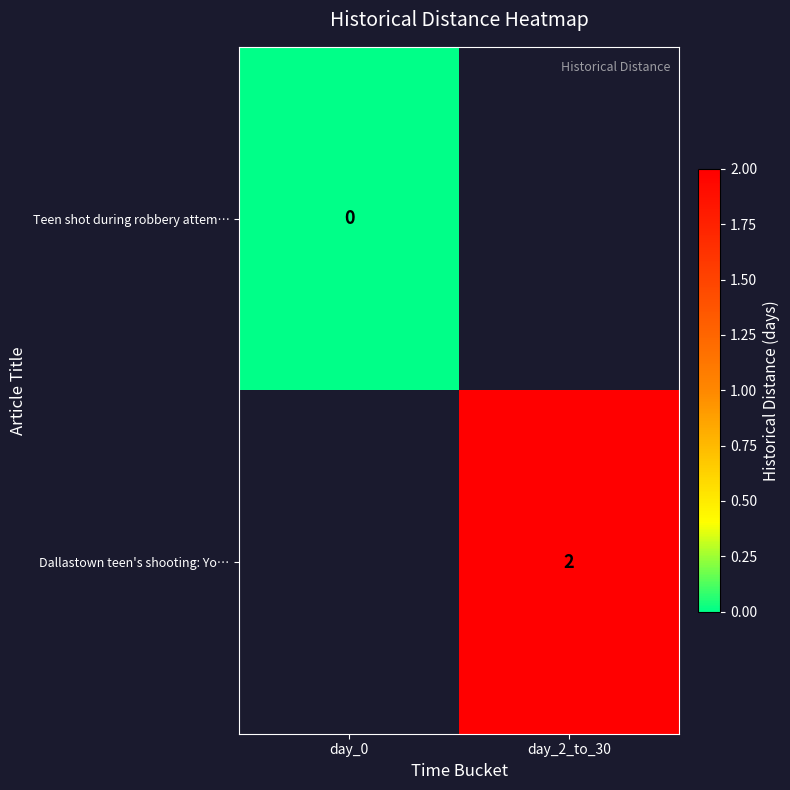

Is it true that Dallastown teen's shooting: Yo… equals 0 at day_2_to_30?

False